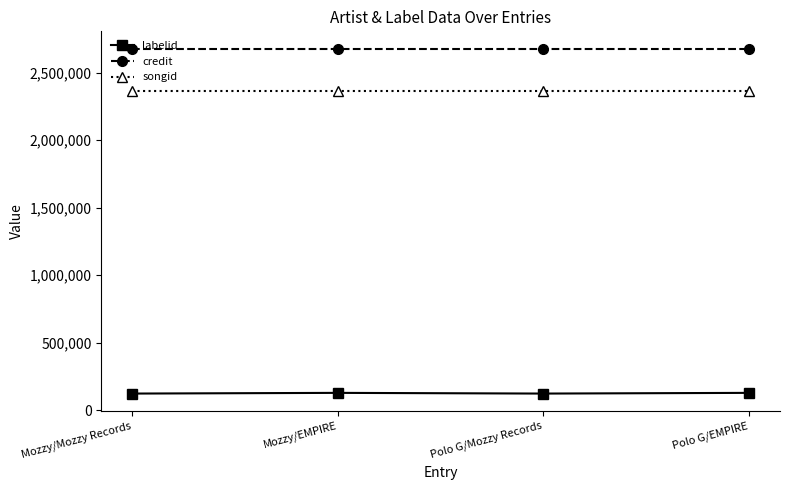

What is the value of the labelid point at the 3rd from the left?

123649